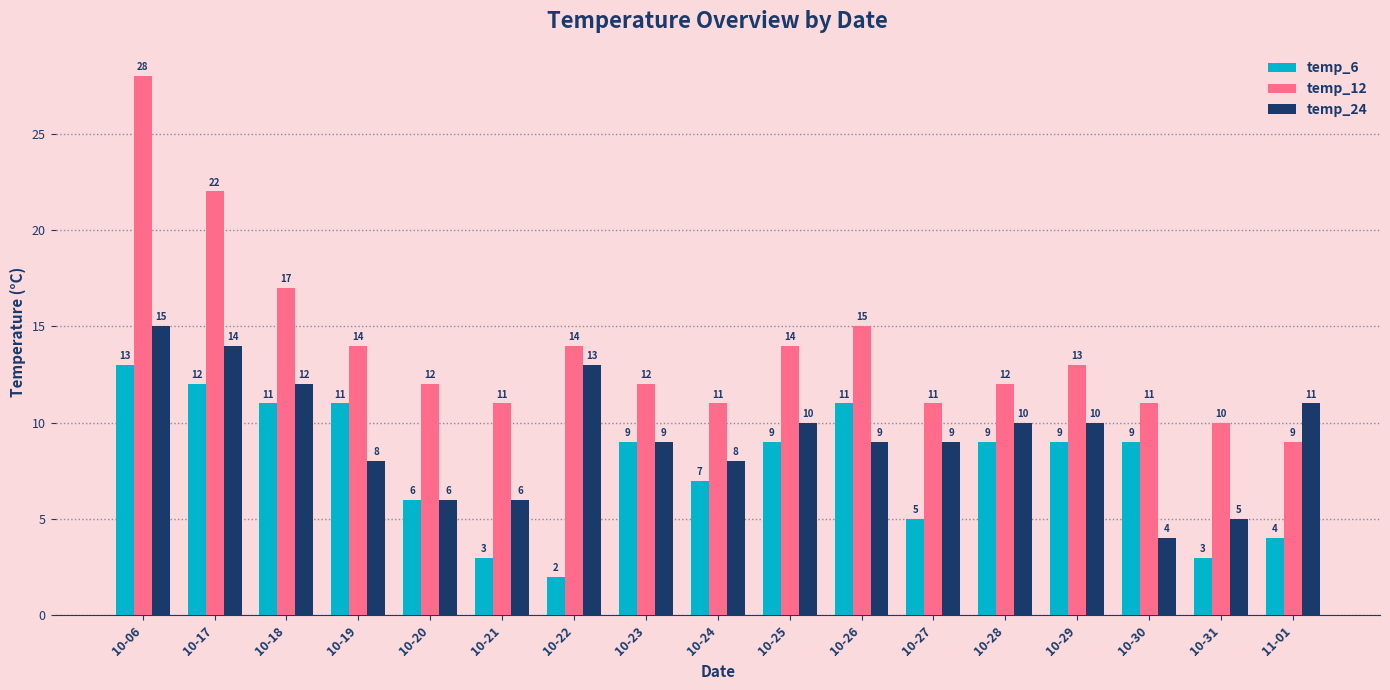

At which label is temp_6 closest to 7?

10-24